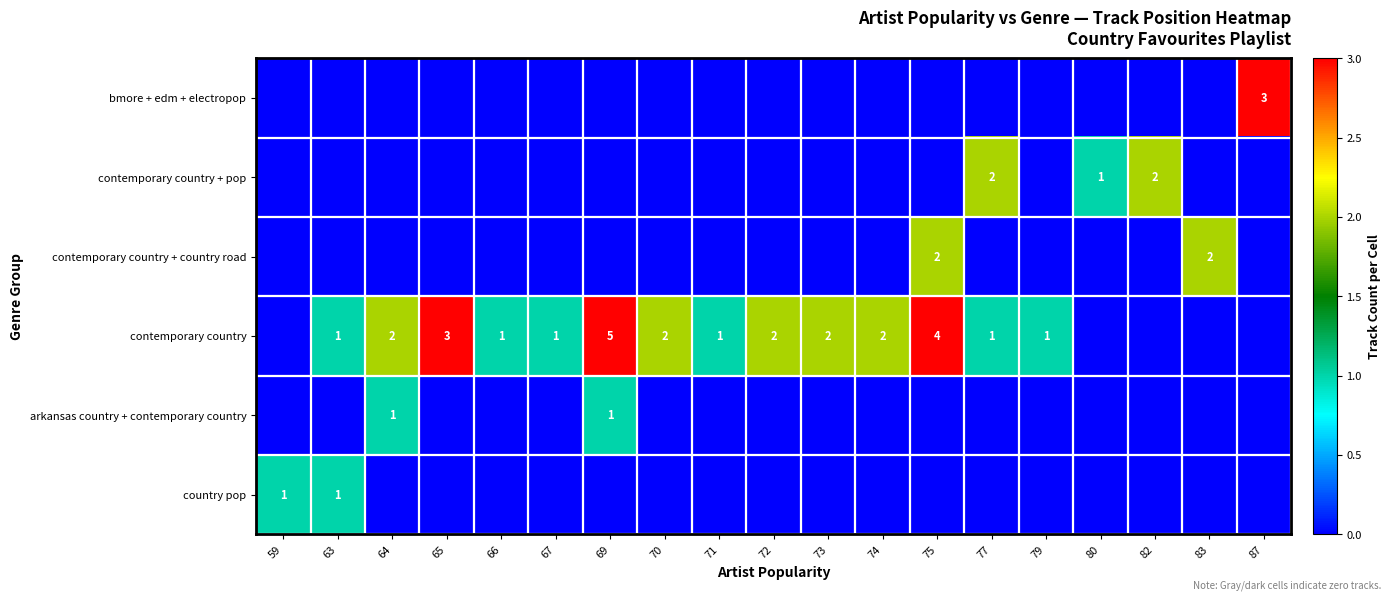

What is the sum of the contemporary country values at 79 and 72?

3